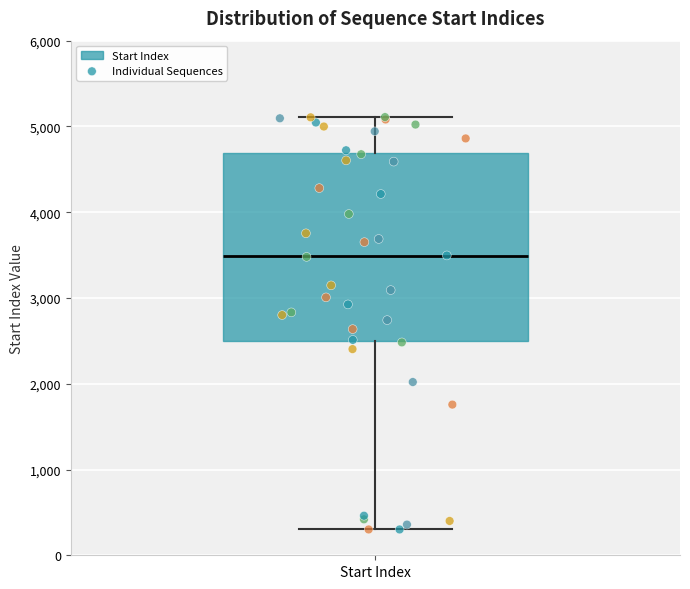

Read this box plot against the y-axis: the position of the median line, the range covered by the box, and the ends of both whiskers. The values are not printed on the chart, so give them approximately, as read against the axis.

median 3500, box 2500 to 4700, whiskers 300 to 5100